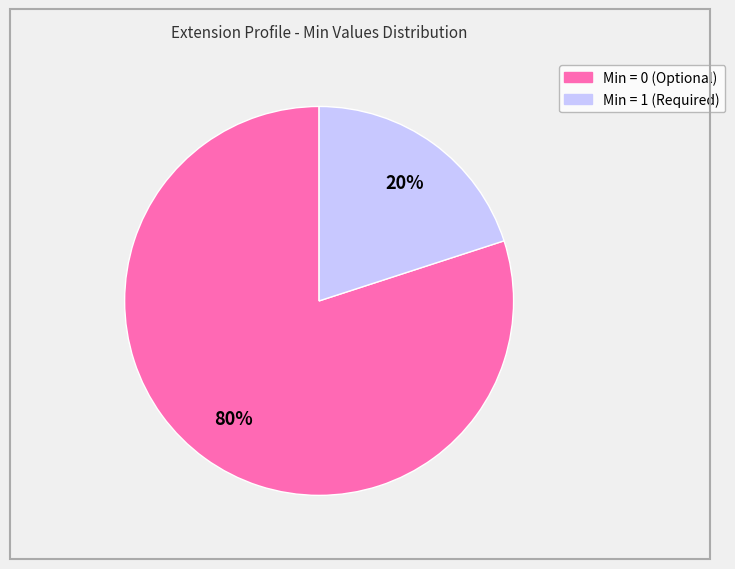

Is there any slice that represents more than half of the pie?

Yes